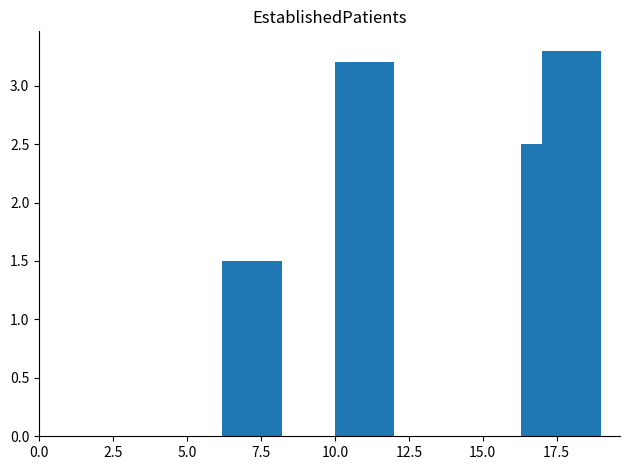

What is the smallest value displayed?

1.5